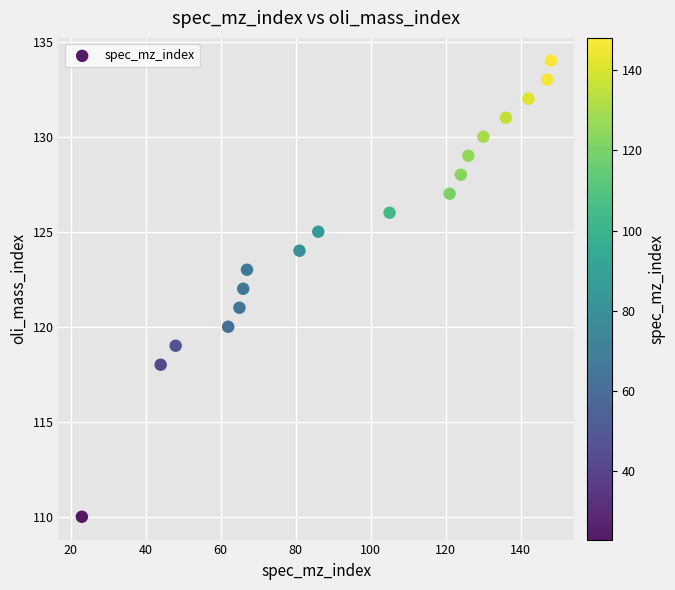

What is the range of X values (max minus min)?

125